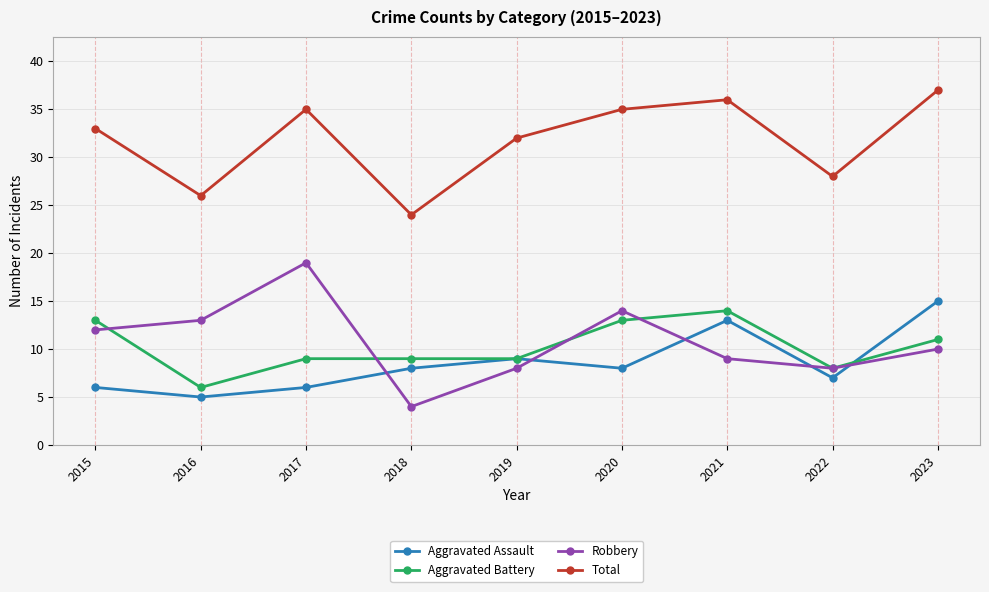

What is the average value of the Robbery series?

11